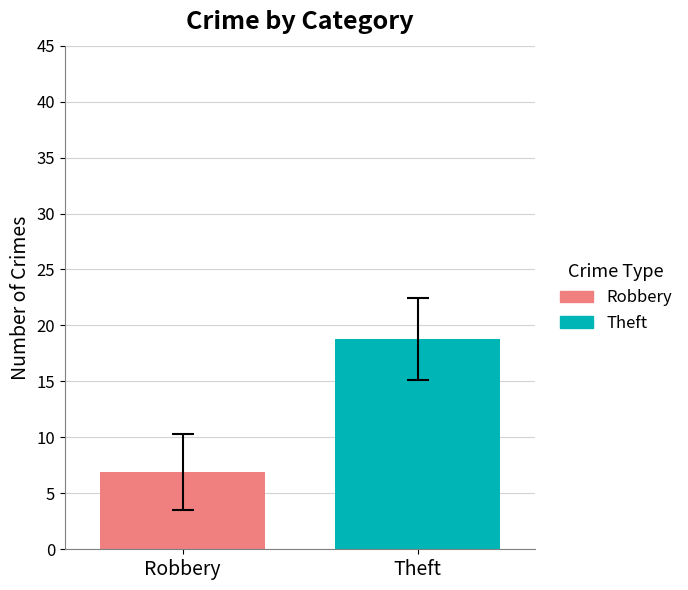

What is the highest value of the Theft series?

18.8